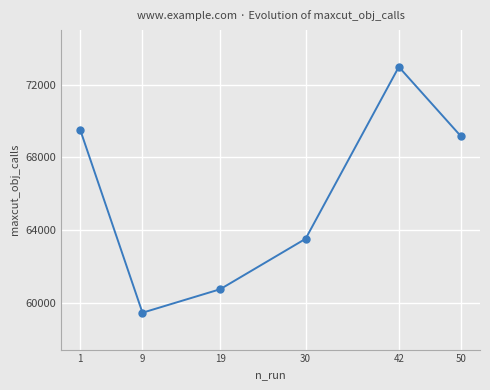

Is it true that the value at 9 is 59450?

True